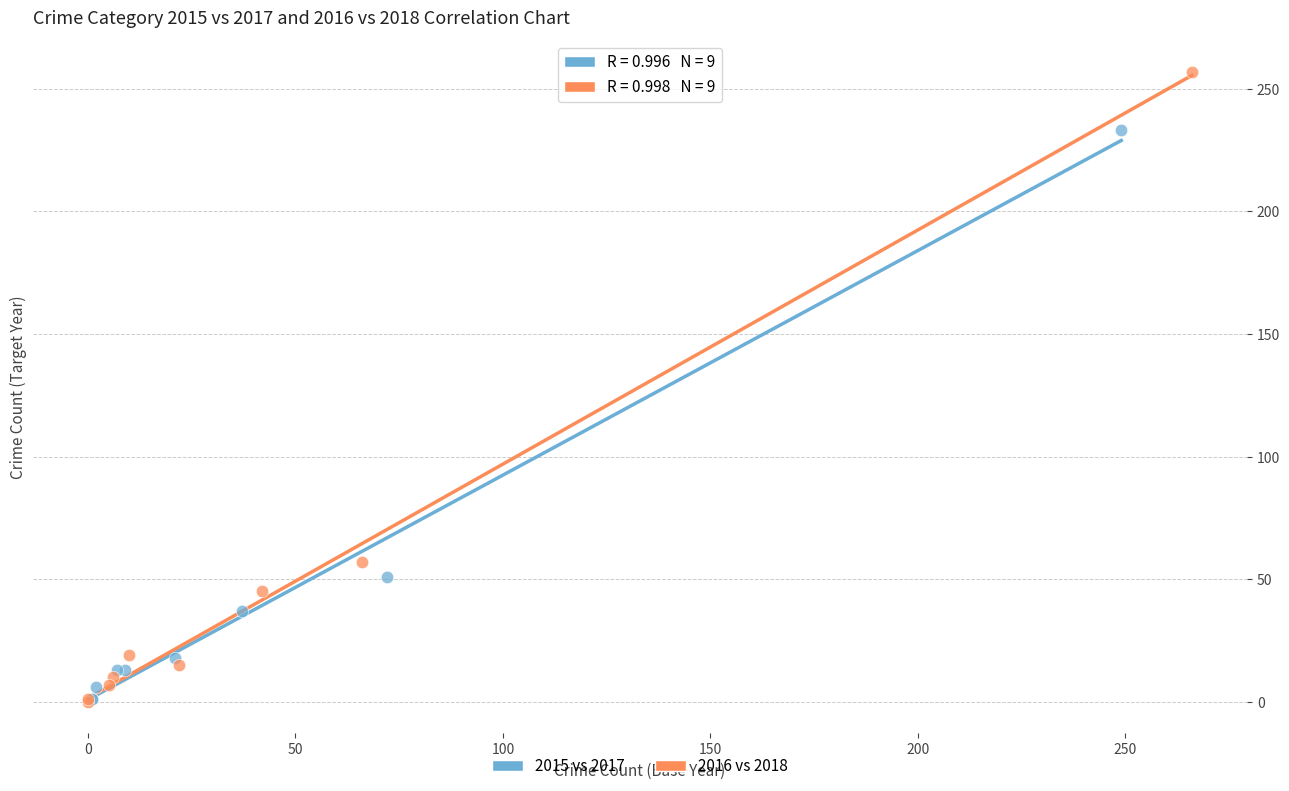

Which series has the largest Y range (max minus min)?

2016 vs 2018